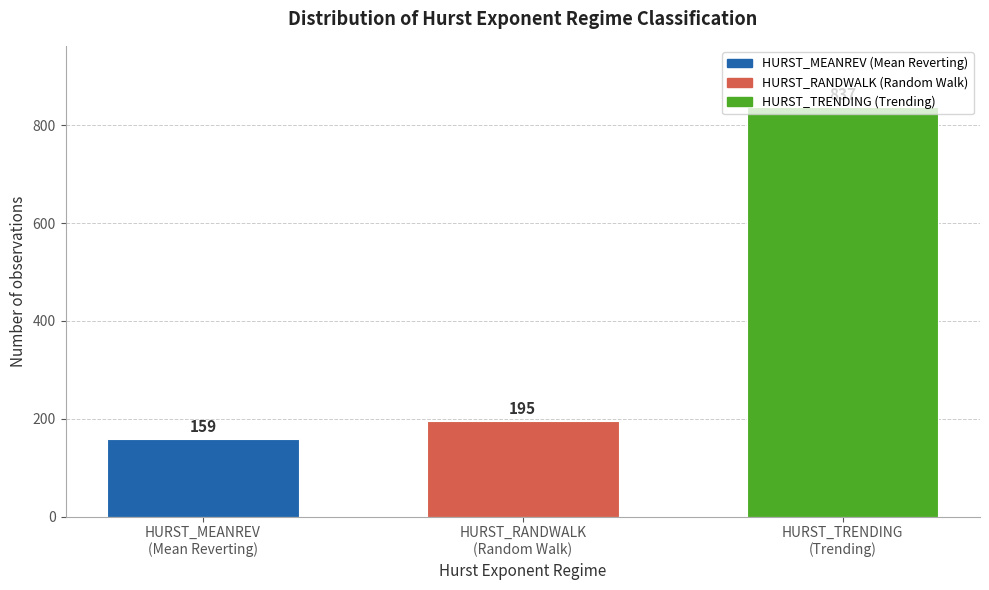

What is the maximum value shown in the chart?

837